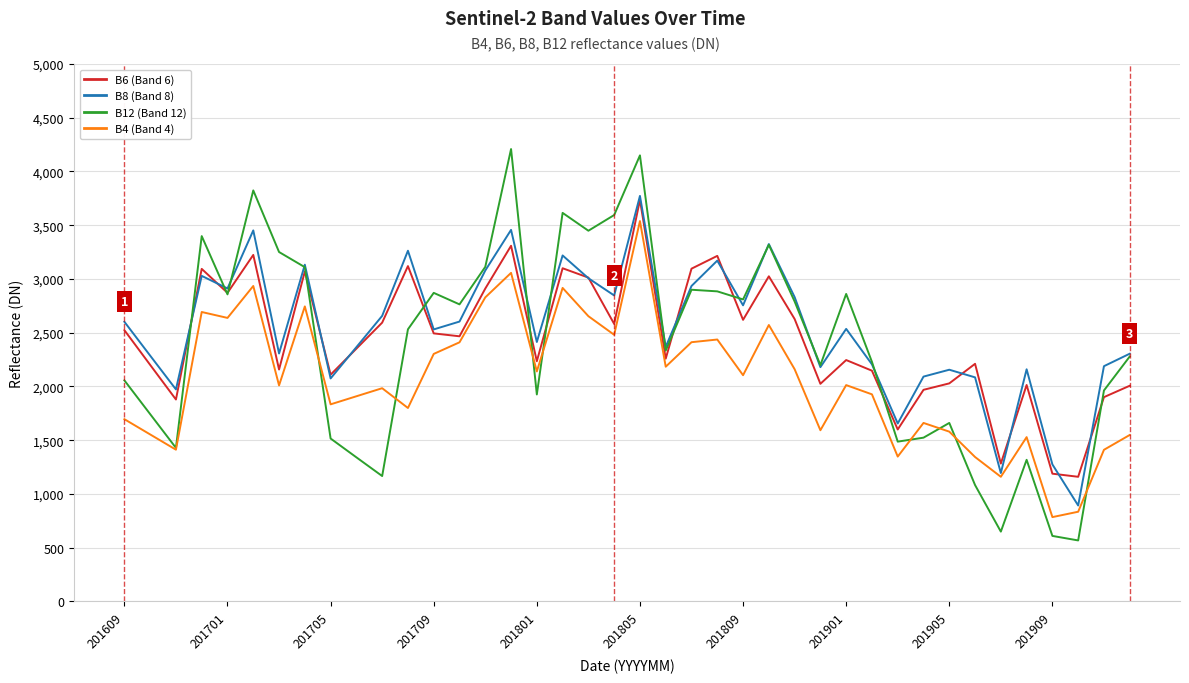

Which series has the widest spread of values?

B12 (Band 12)